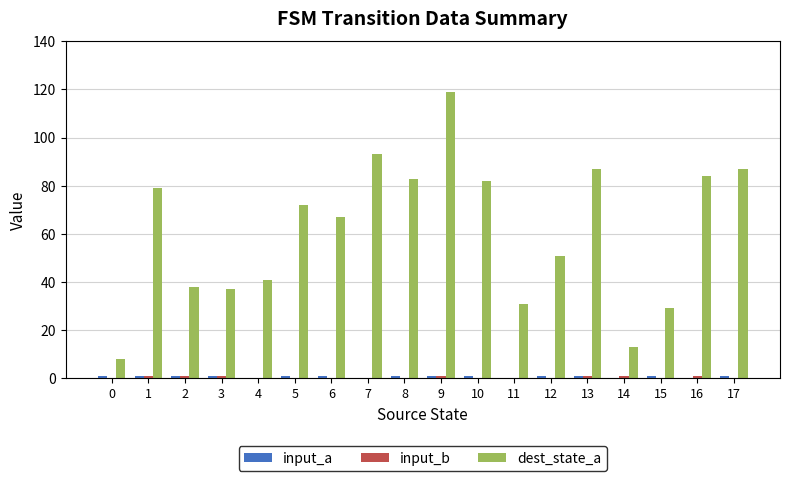

Which category has the highest value across all series?

9